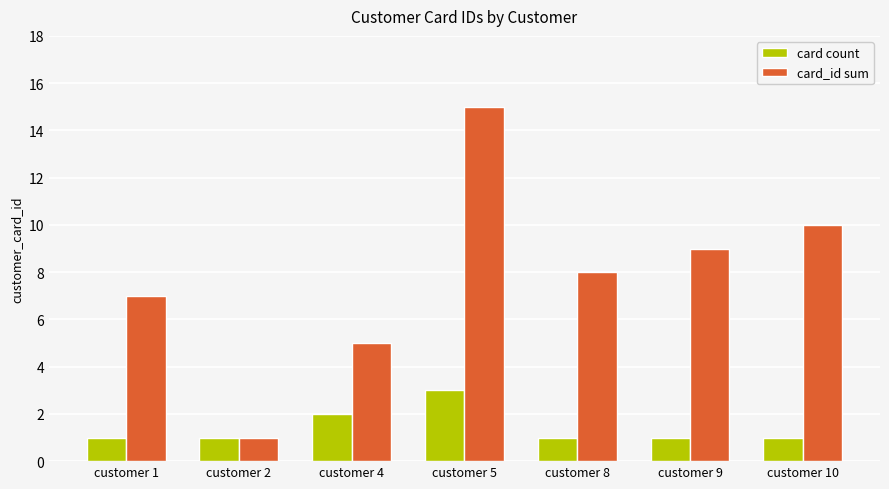

What is the average value of the card_id sum series?

8